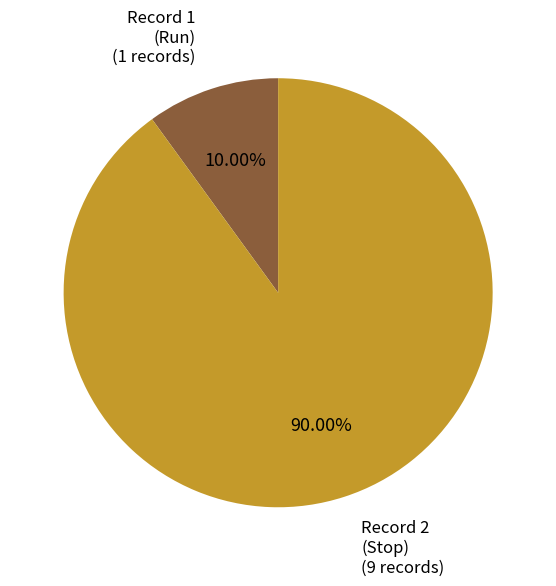

Does any single category account for the majority?

Yes